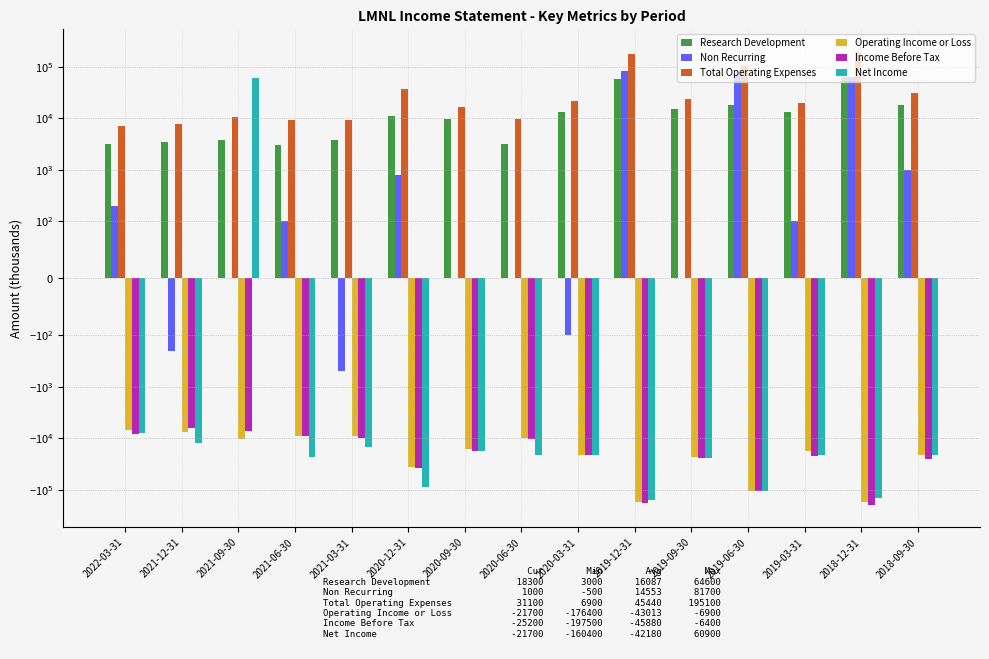

The Income Before Tax series shows -197500 at 2018-12-31. True or false?

True